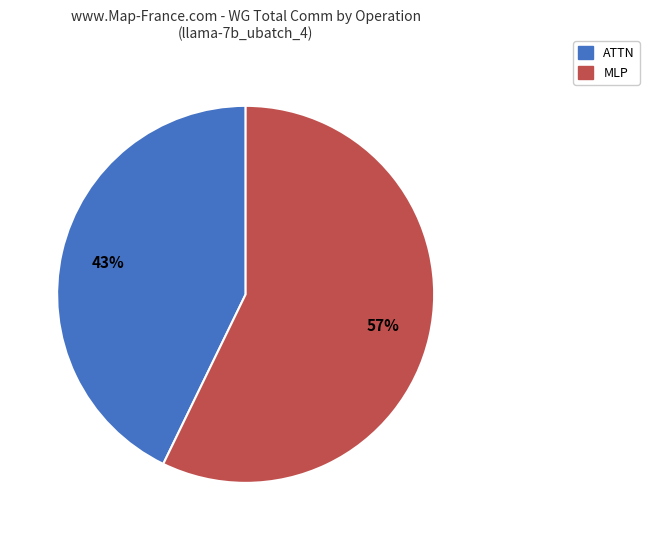

Which category has the biggest portion of the pie?

MLP